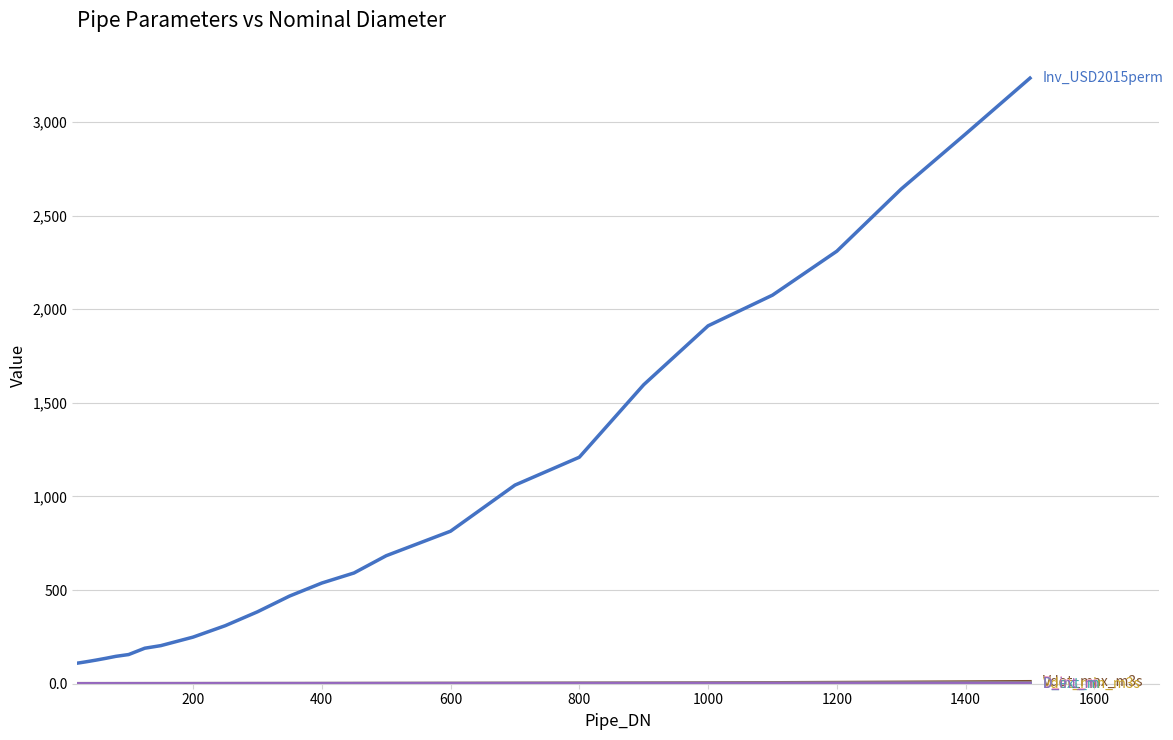

What is the greatest value displayed?

3234.4